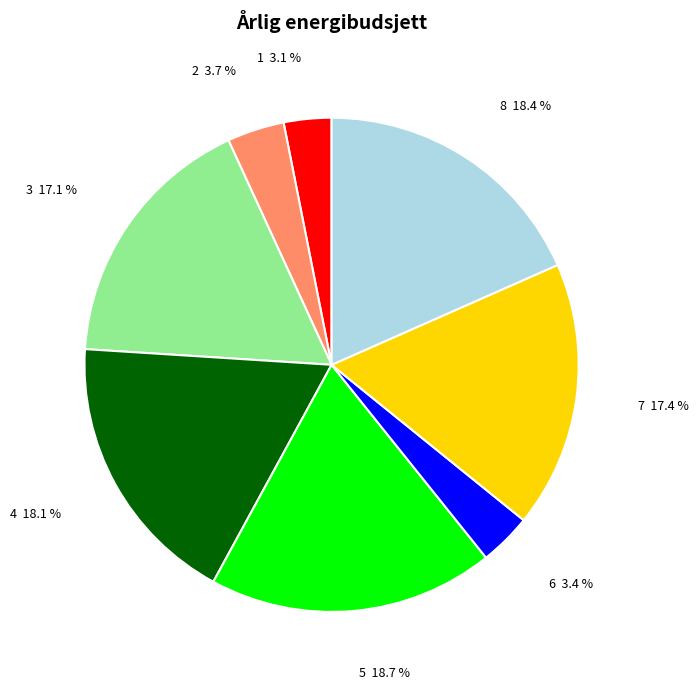

Between 7 and 4, which is larger?

4